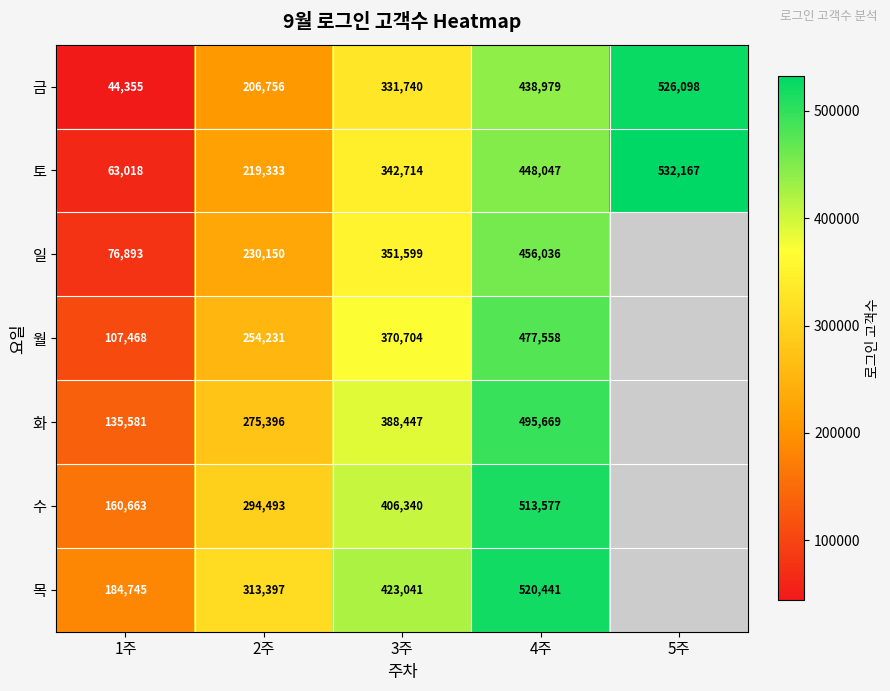

Which category has the lowest value in the 금 series?

1주